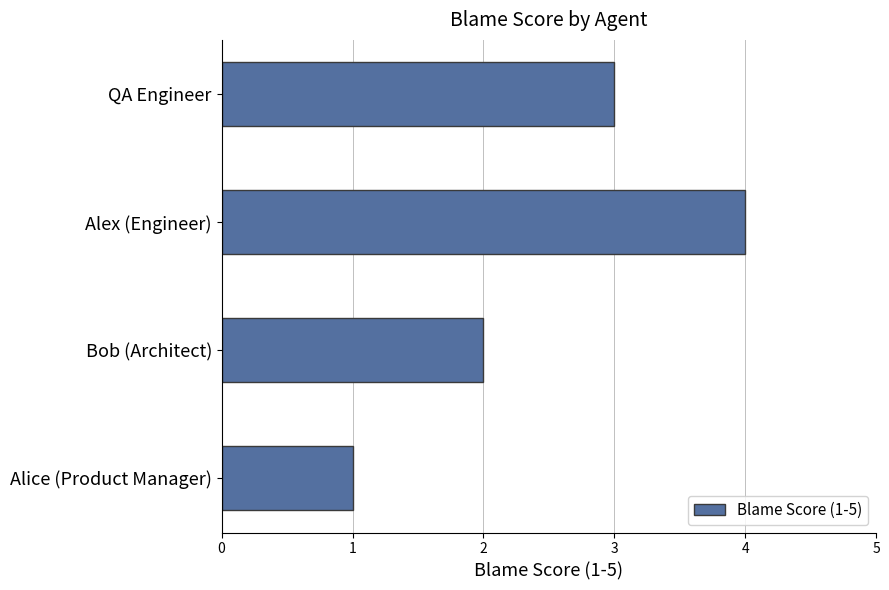

What is the maximum value shown in the chart?

4